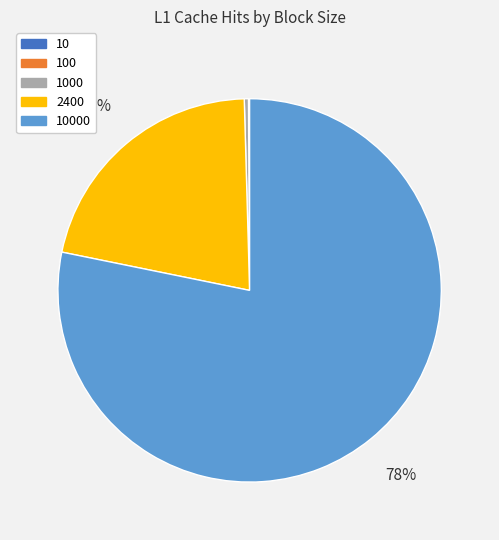

Does 2400 represent more than half of the total?

No